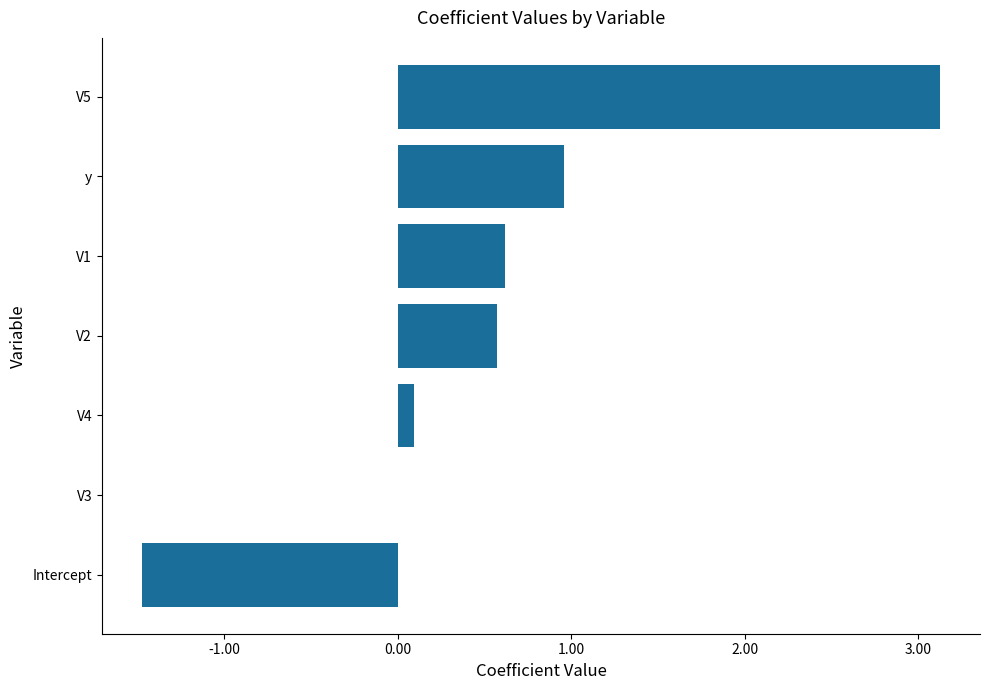

What is the sum of the values at y and V1?

1.6